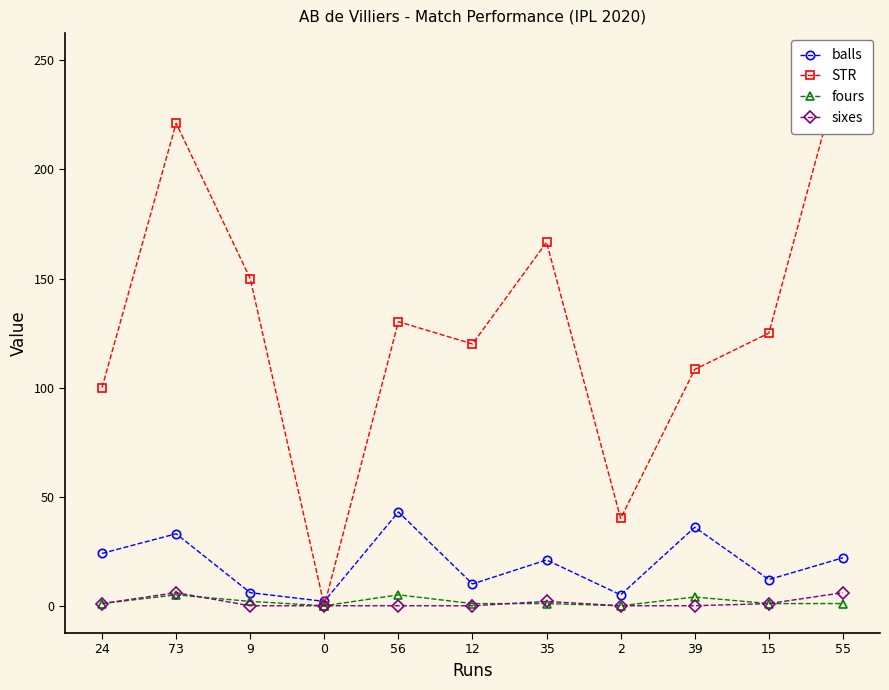

At how many categories does at least one series exceed 24?

10